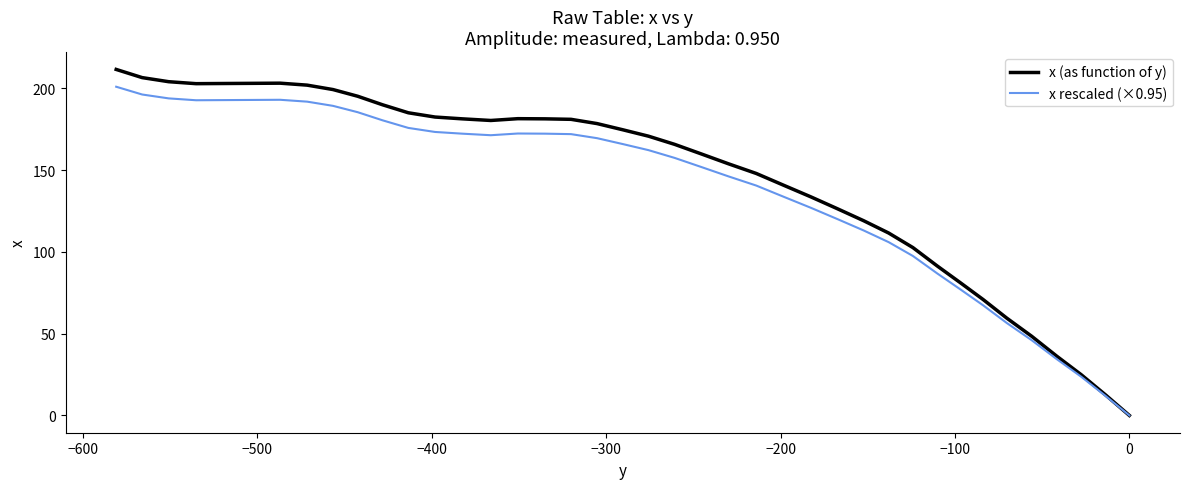

True or false: x rescaled (×0.95) and x (as function of y) intersect in this chart.

False